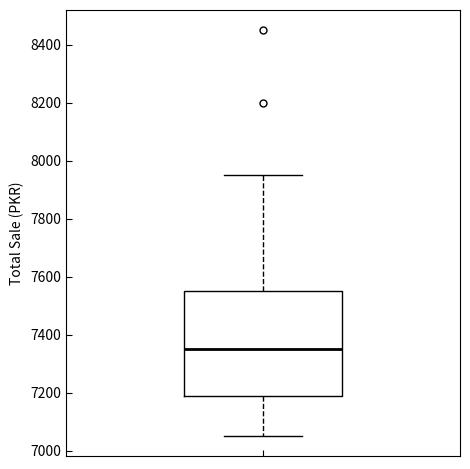

Transcribe this box plot: give where the median line is, the range the box spans, and where the two whiskers end, as read against the y-axis. The values are not printed on the chart, so give them approximately, as read against the axis.

median 7360, box 7180 to 7560, whiskers 7060 to 7960